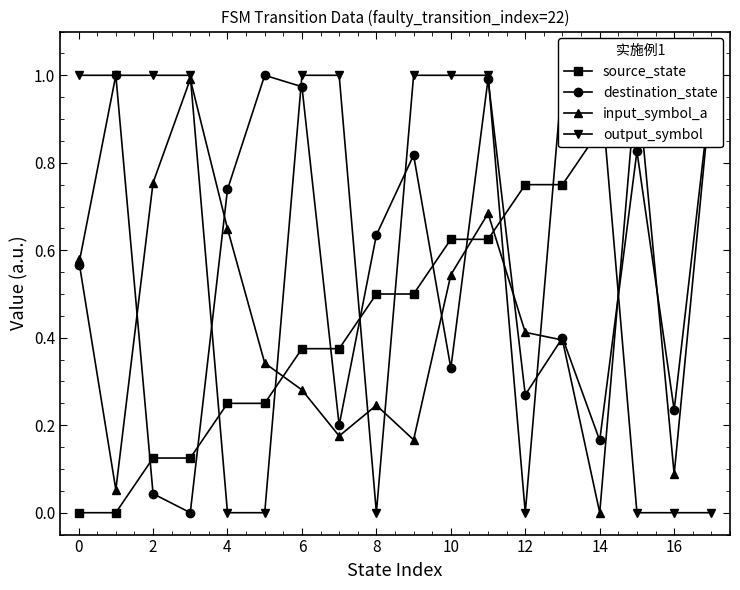

Reading left to right, what are all the values shown in this chart?

source_state: 0.0	0.0	0.1	0.1	0.2	0.2	0.4	0.4	0.5	0.5	0.6	0.6	0.8	0.8	0.9	0.9	1.0	1.0
destination_state: 0.6	1.0	0.0	0.0	0.7	1.0	1.0	0.2	0.6	0.8	0.3	1.0	0.3	0.4	0.2	0.8	0.2	1.0
input_symbol_a: 0.6	0.1	0.8	1.0	0.6	0.3	0.3	0.2	0.2	0.2	0.5	0.7	0.4	0.4	0.0	1.0	0.1	1.0
output_symbol: 1.0	1.0	1.0	1.0	0.0	0.0	1.0	1.0	0.0	1.0	1.0	1.0	0.0	1.0	1.0	0.0	0.0	0.0